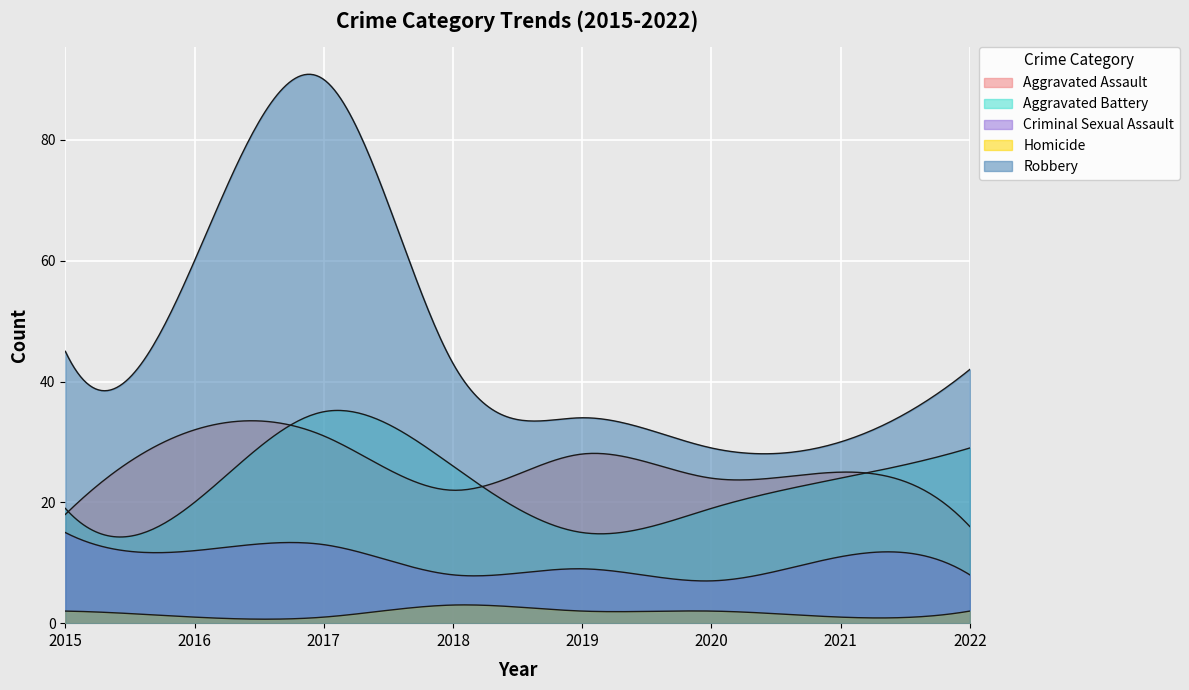

What is the highest value of the Homicide series?

3